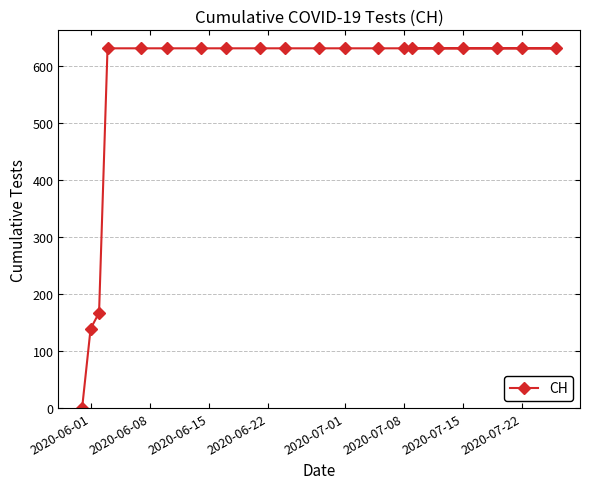

What is the difference between the second highest and second lowest values?

492